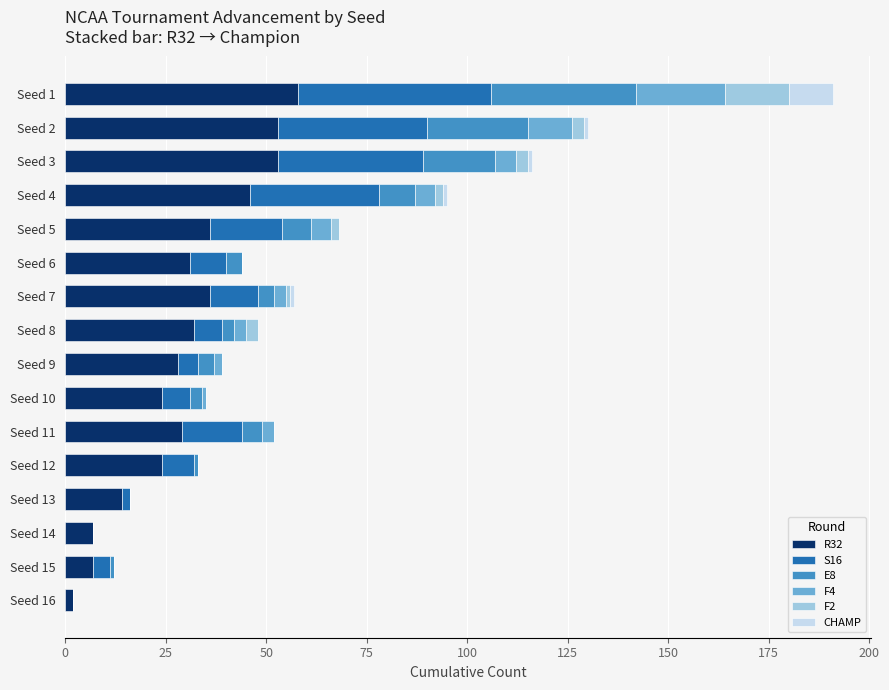

True or false: R32 has a value of 29 at Seed 11.

True